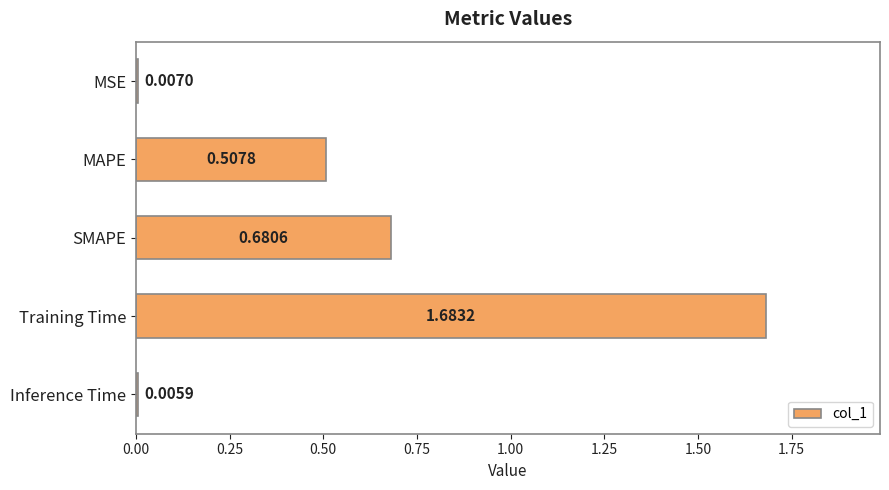

Between Inference Time and MSE, which is larger?

MSE